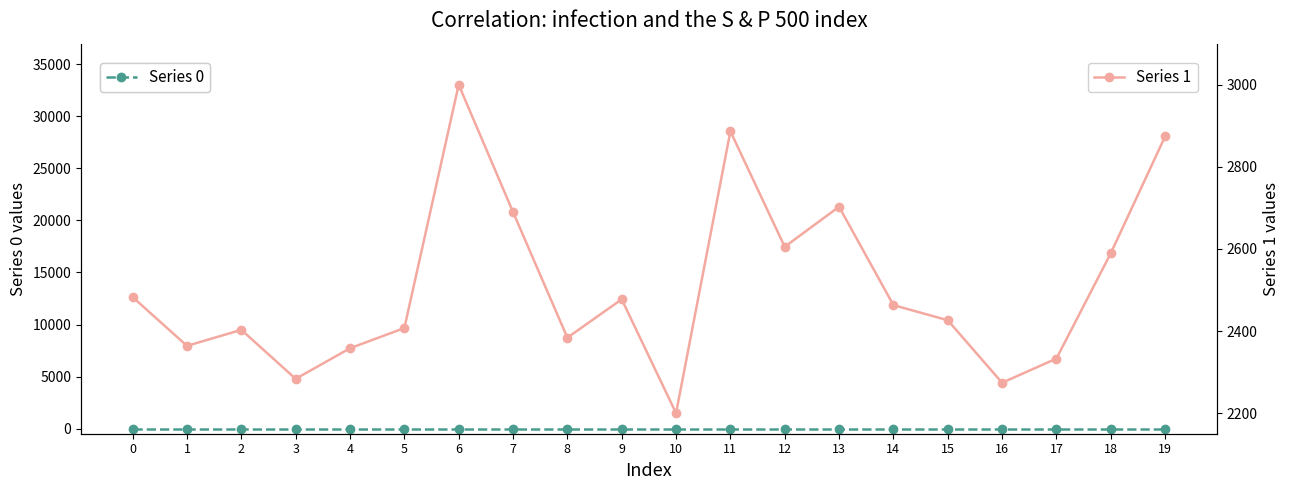

Reading right to left, transcribe all the data shown in this chart.

Series 0: 0.0	0.0	0.0	0.0	0.0	0.0	0.0	0.0	0.0	0.0	0.0	0.0	0.0	0.0	0.0	0.0	0.0	0.0	0.0	0.0
Series 1: 2873.9	2589.5	2333.0	2274.1	2426.4	2463.3	2702.8	2605.3	2886.6	2200.0	2477.4	2384.0	2690.0	3000.0	2407.4	2358.2	2283.7	2403.0	2364.0	2482.7